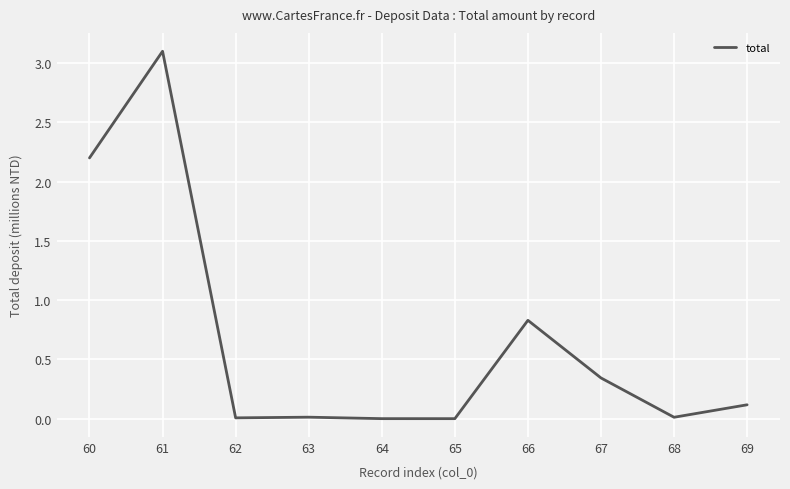

Where is the first local maximum?

61